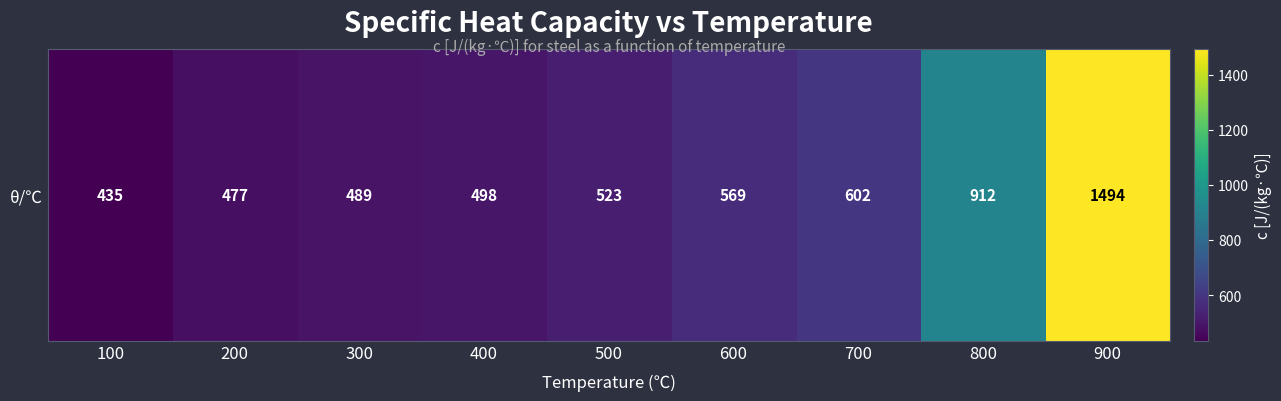

The value at 700 is 602. True or false?

True